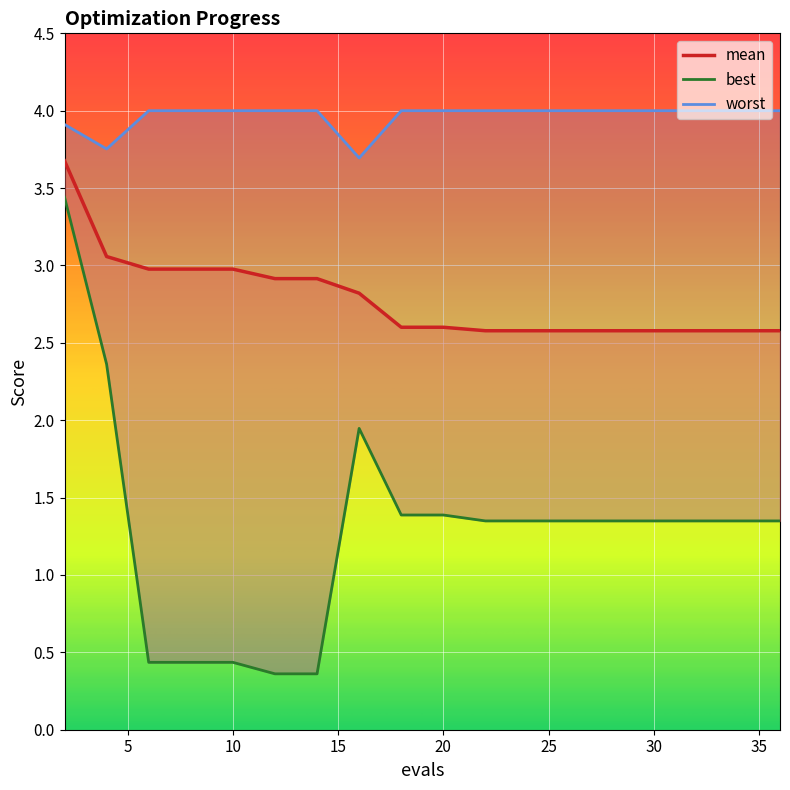

Is it true that mean equals 1.3 at 10?

False